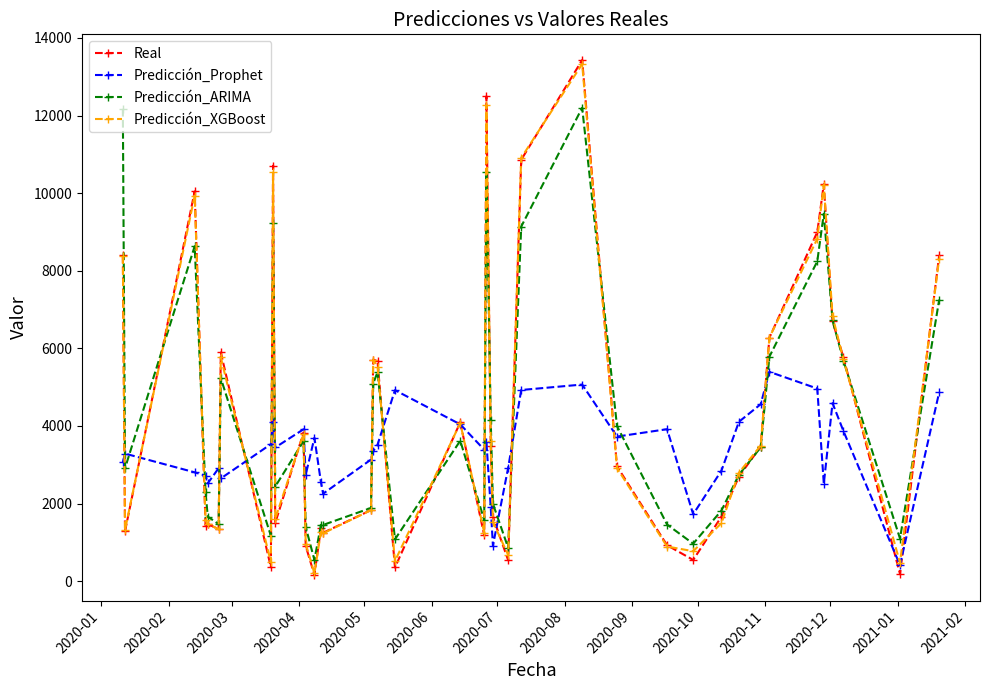

How many lines are shown in the chart?

4